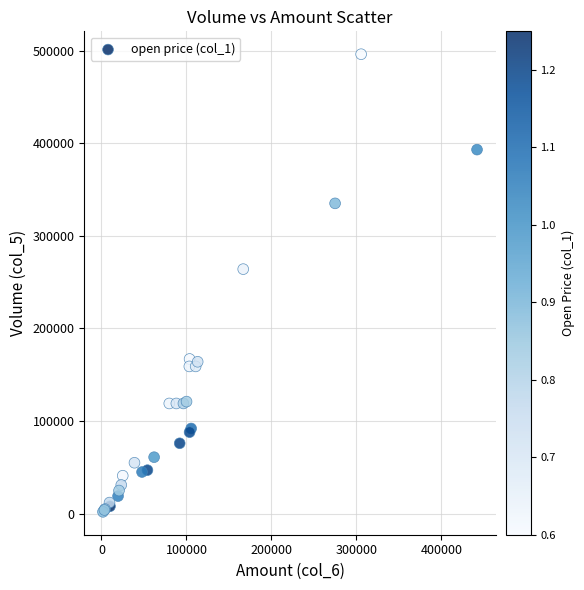

What Y value in the scatter plot is closest to 249000?

264000